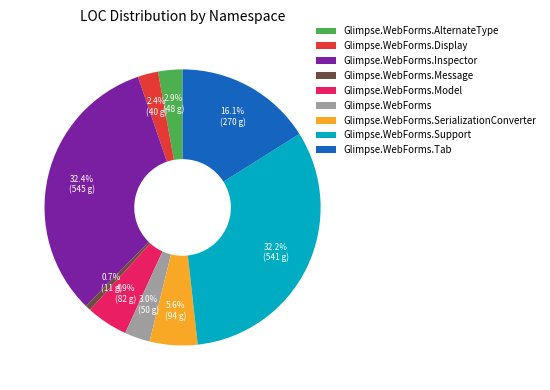

To the nearest percent, what is the combined percentage of Glimpse.WebForms.Support and Glimpse.WebForms.Display?

35%